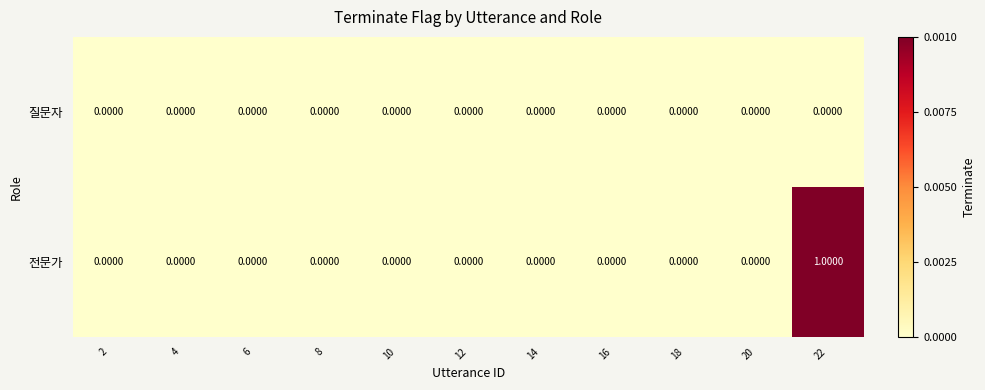

Which series has the largest range (max minus min)?

전문가